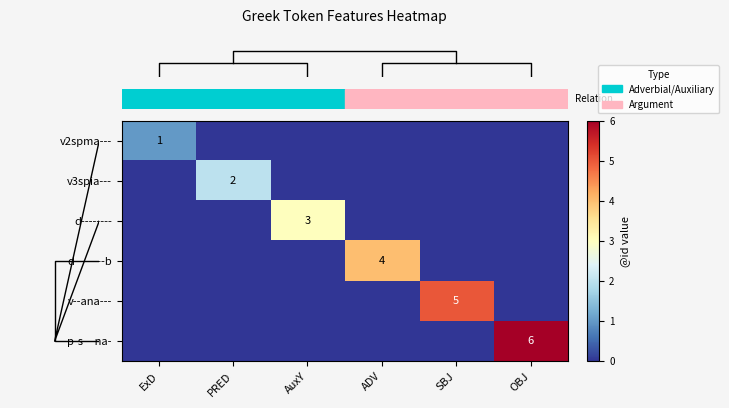

What is the difference between the maximum and second lowest values in the row_4 series?

5